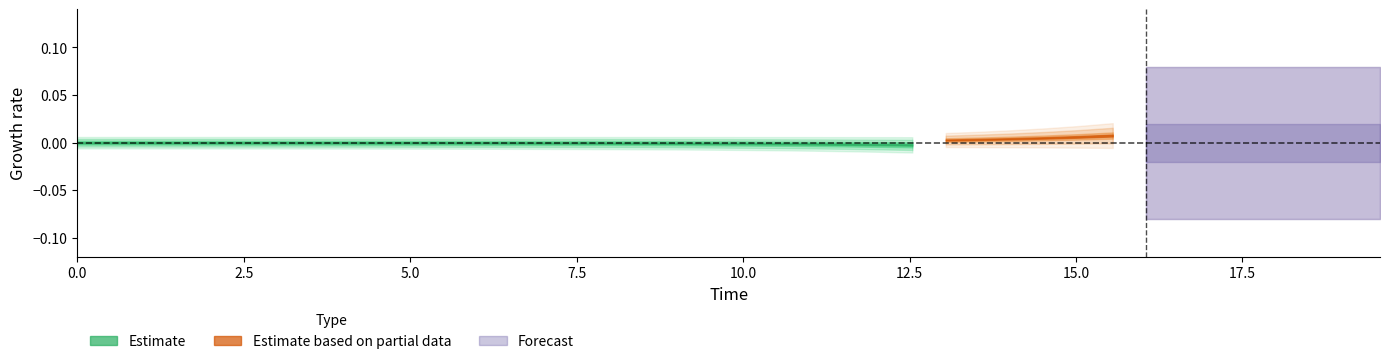

How many lines are shown in the chart?

4